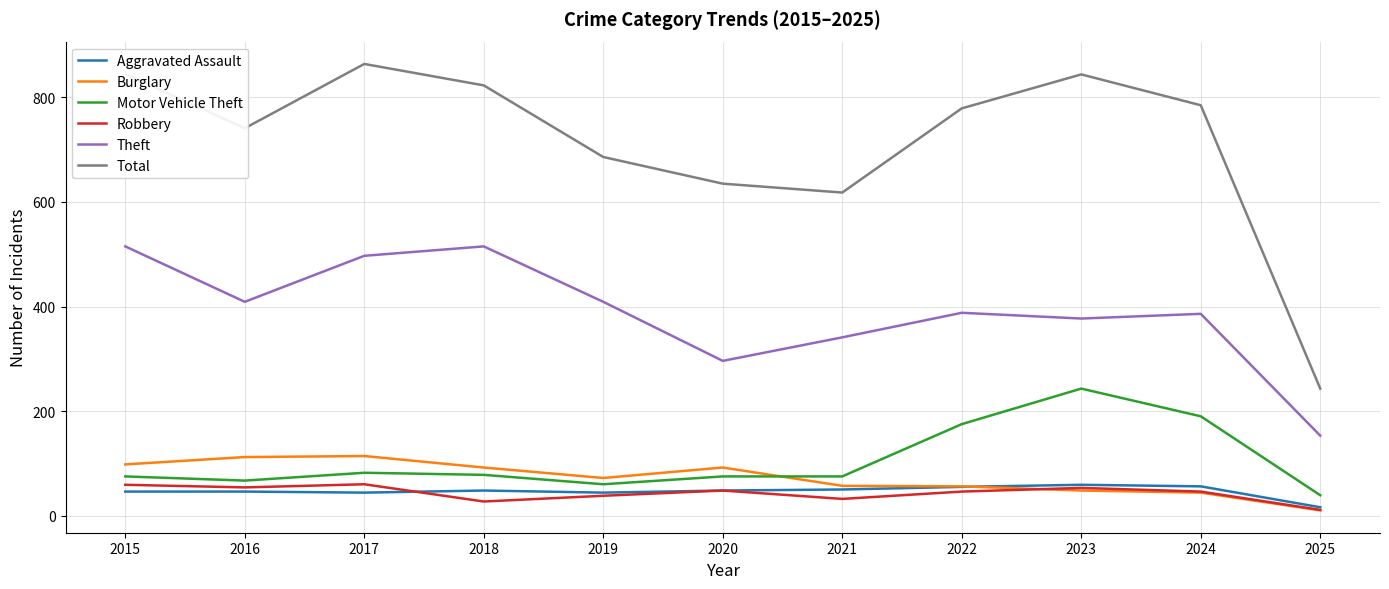

How many lines are shown in the chart?

6